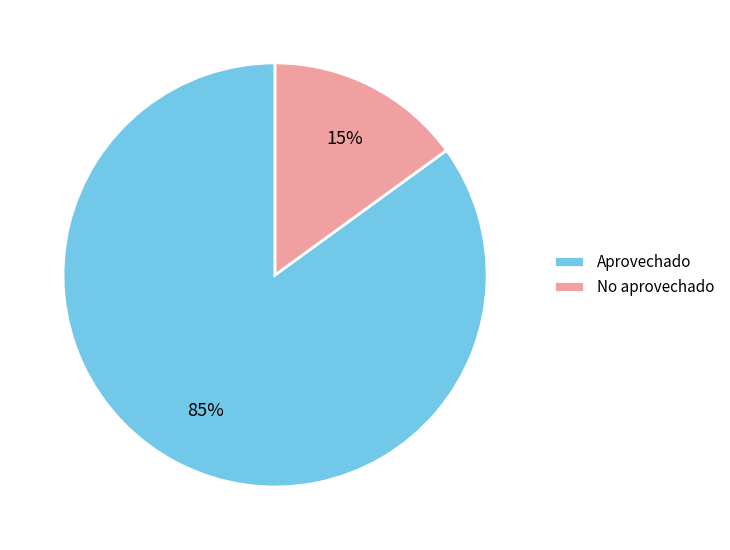

Rank the categories by value from highest to lowest.

Aprovechado, No aprovechado